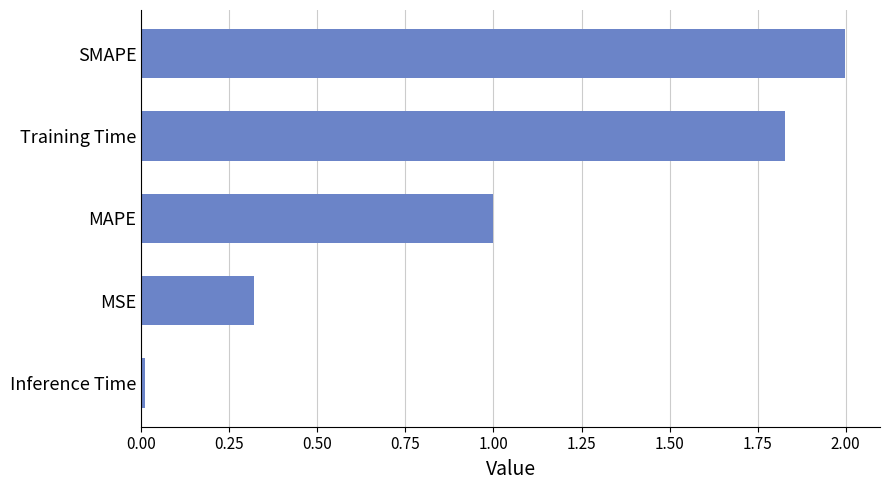

Are the bars horizontal?

Yes